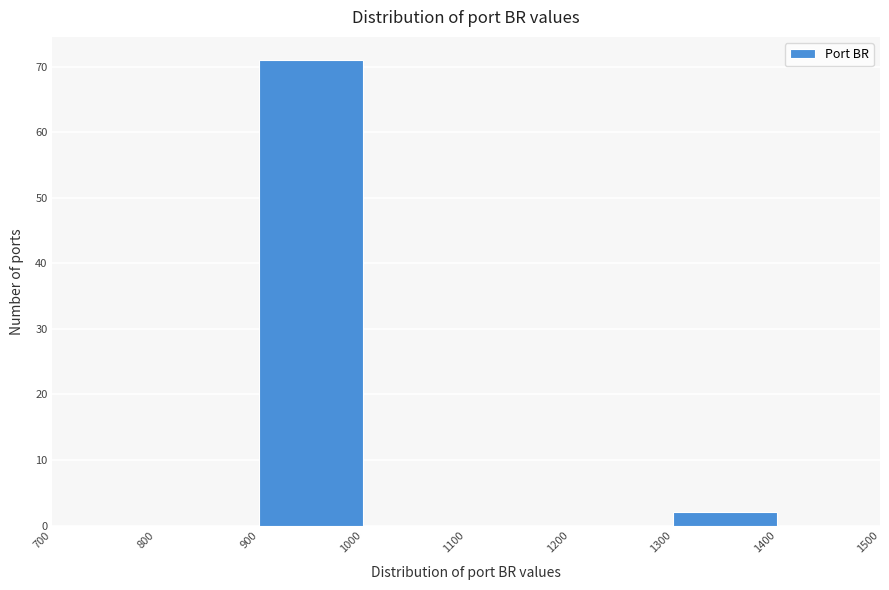

How tall is the bar that spans 900 to 1000 on the x-axis? The values are not printed on the chart, so give them approximately, as read against the axis.

71